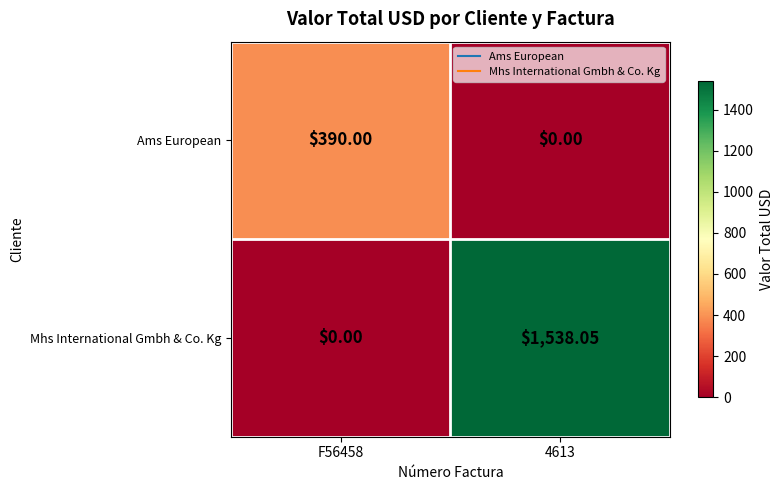

Which series has the largest range (max minus min)?

Mhs International Gmbh & Co. Kg